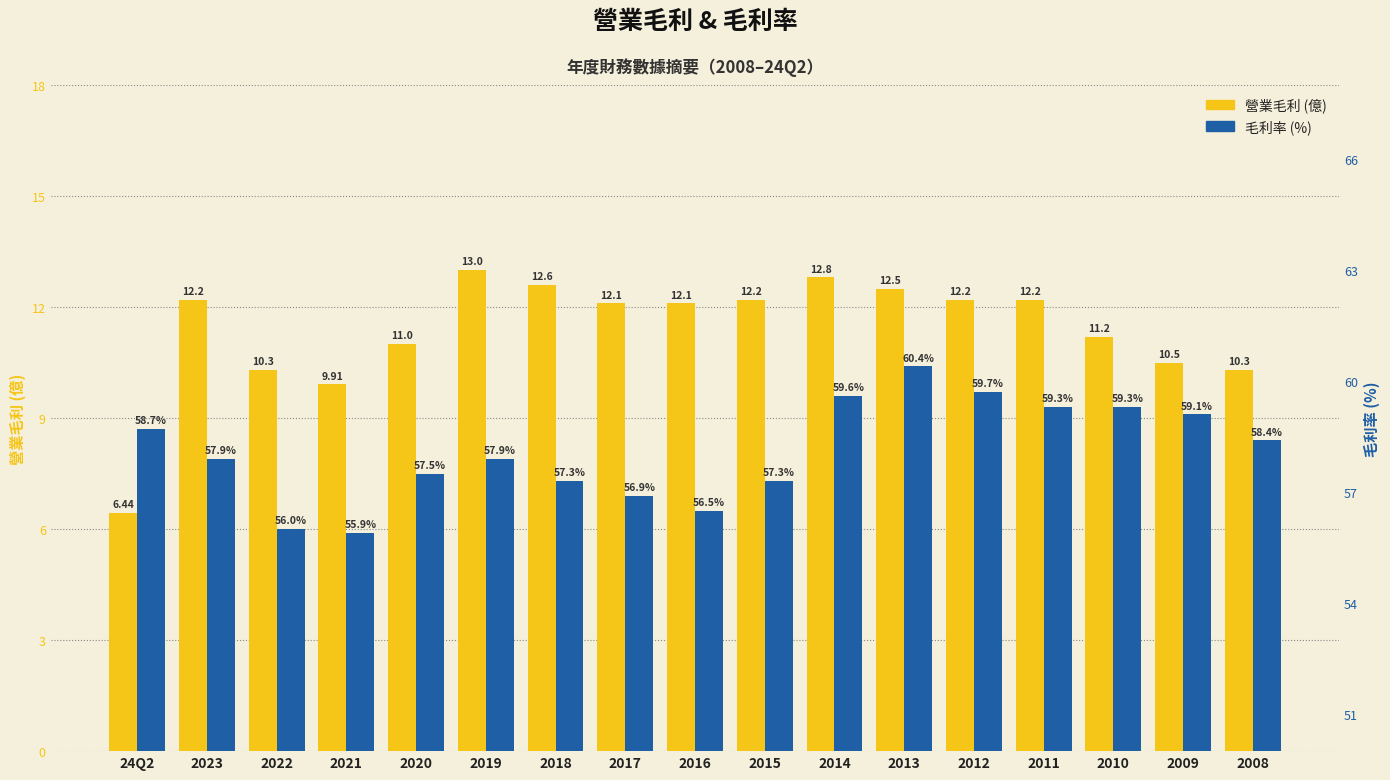

What is the lowest value of the 毛利率 (%) series?

55.9